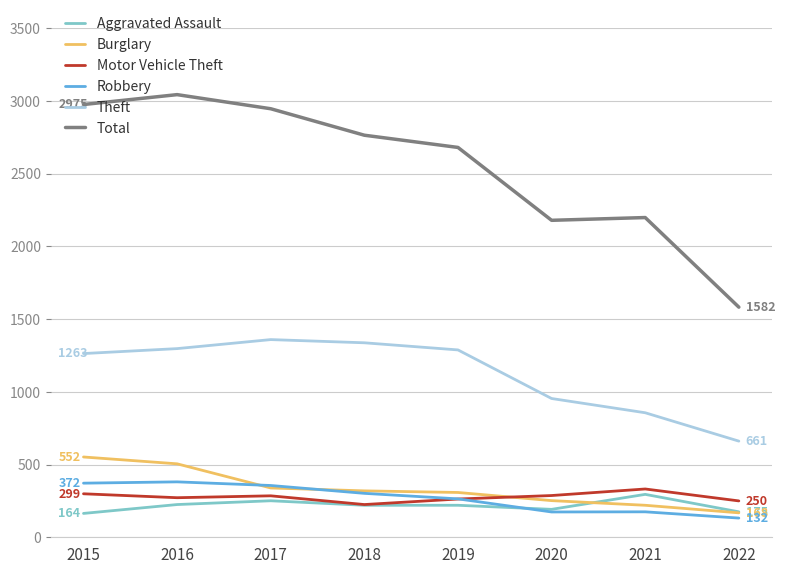

What is the difference between the Robbery values at 2021 and 2022?

43